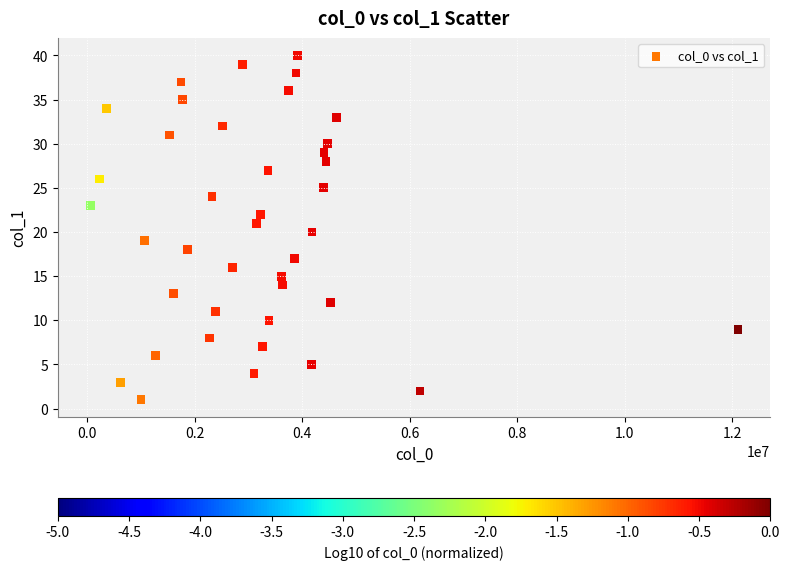

What is the range of Y values (max minus min)?

39